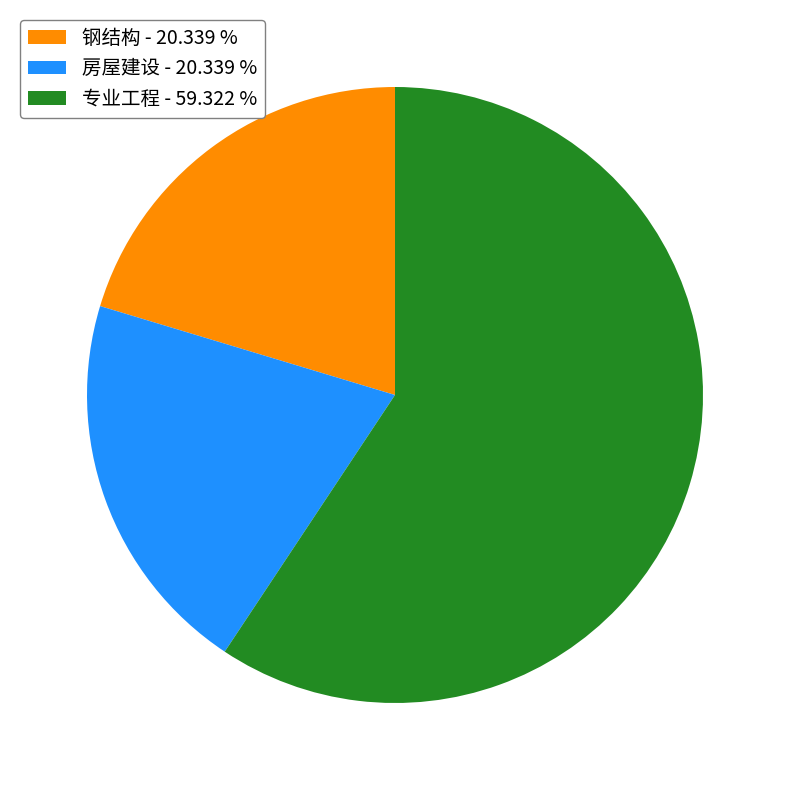

Is the sum of 房屋建设 - 20.339 % and 专业工程 - 59.322 % greater than half?

Yes